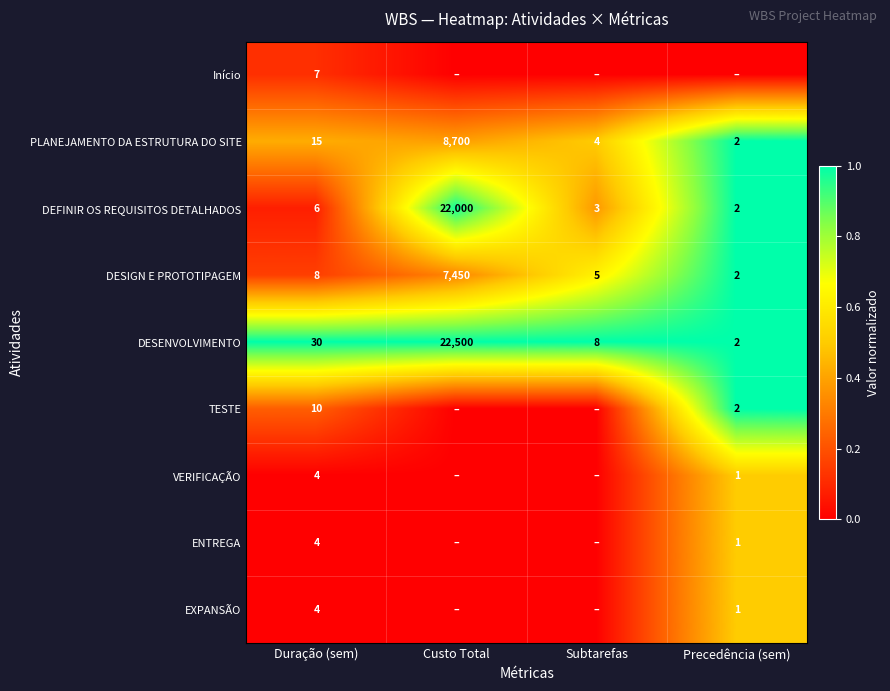

What is the sum of all DEFINIR OS REQUISITOS DETALHADOS values?

22011